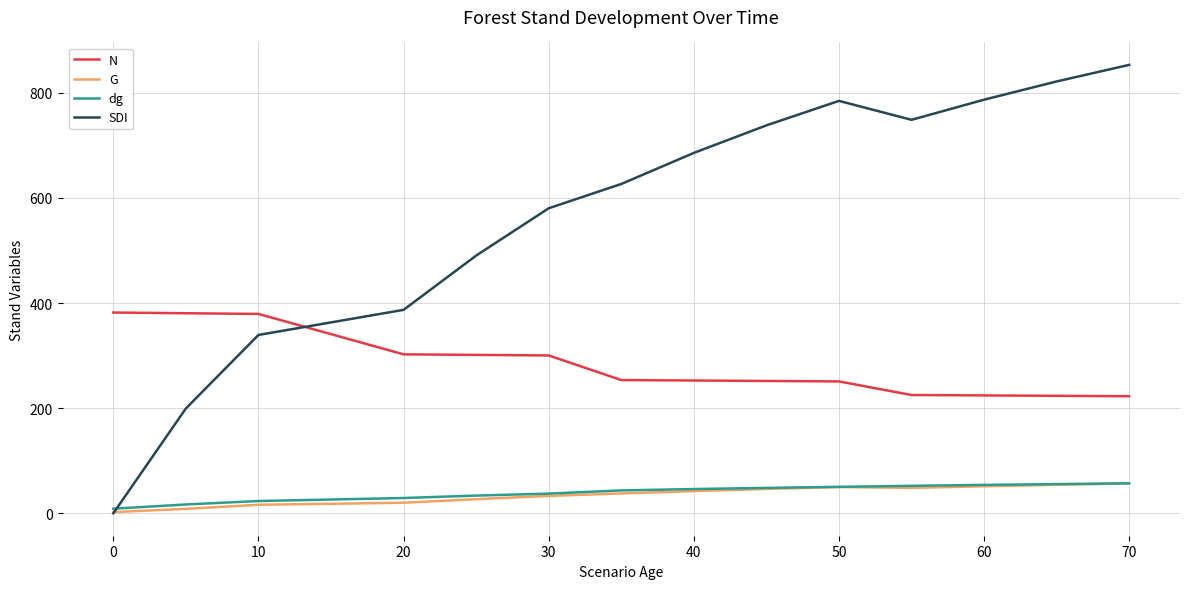

What is the greatest value displayed?

853.2